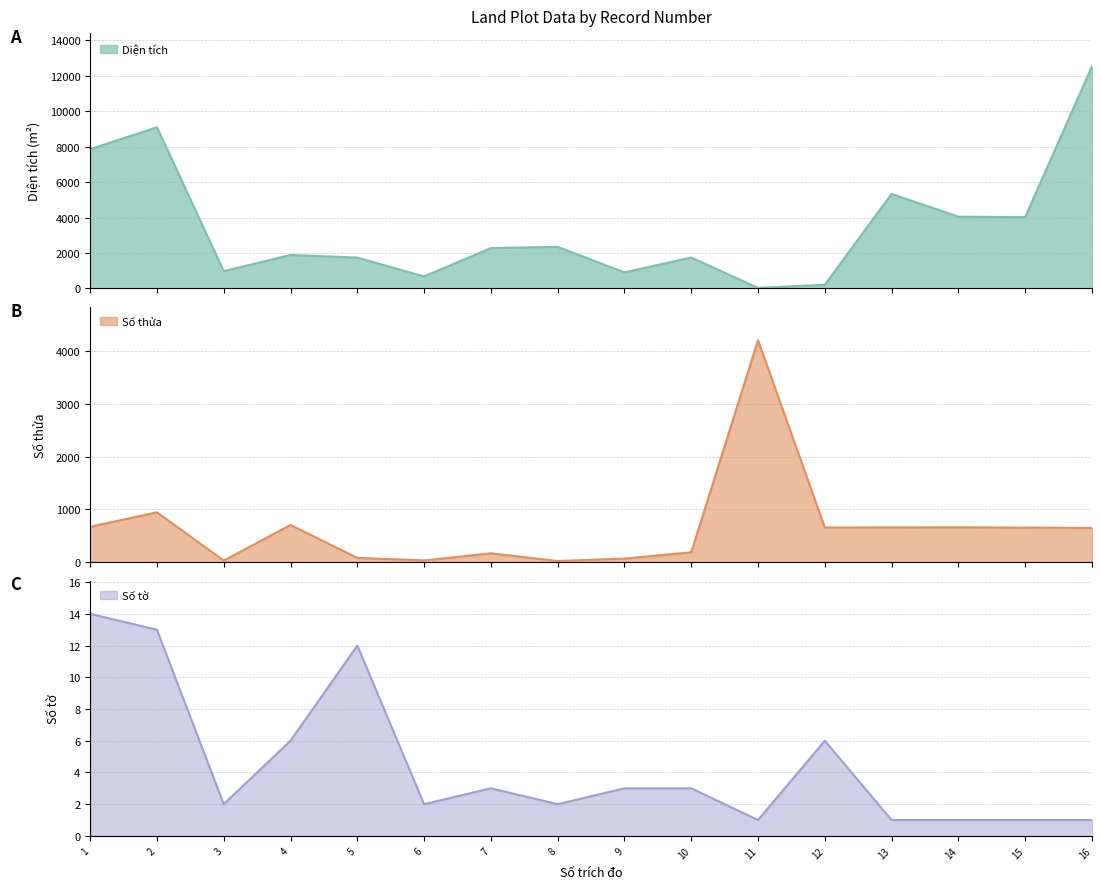

At which category does Số tờ reach its first local peak?

5